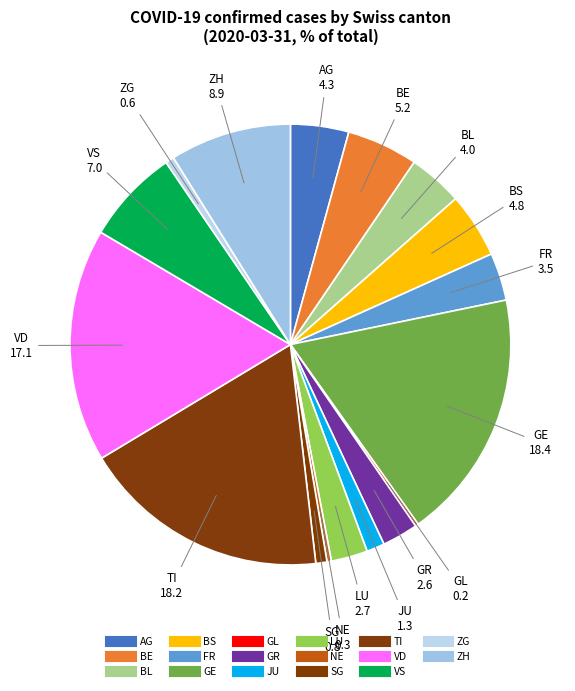

What portion of the pie excludes BL?

96.0%